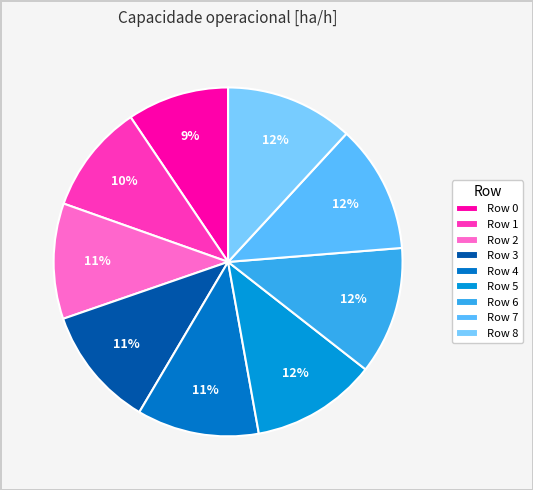

Is there any slice that represents more than half of the pie?

No